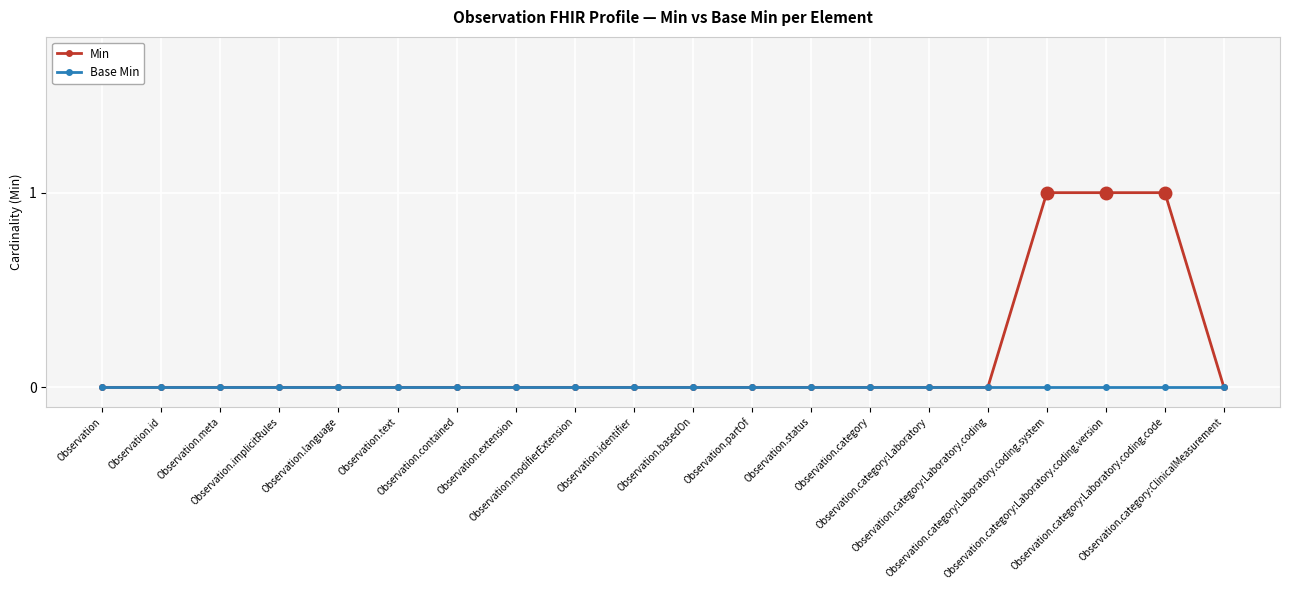

What is the label of the 18th point from the left?

Observation.category:Laboratory.coding.version